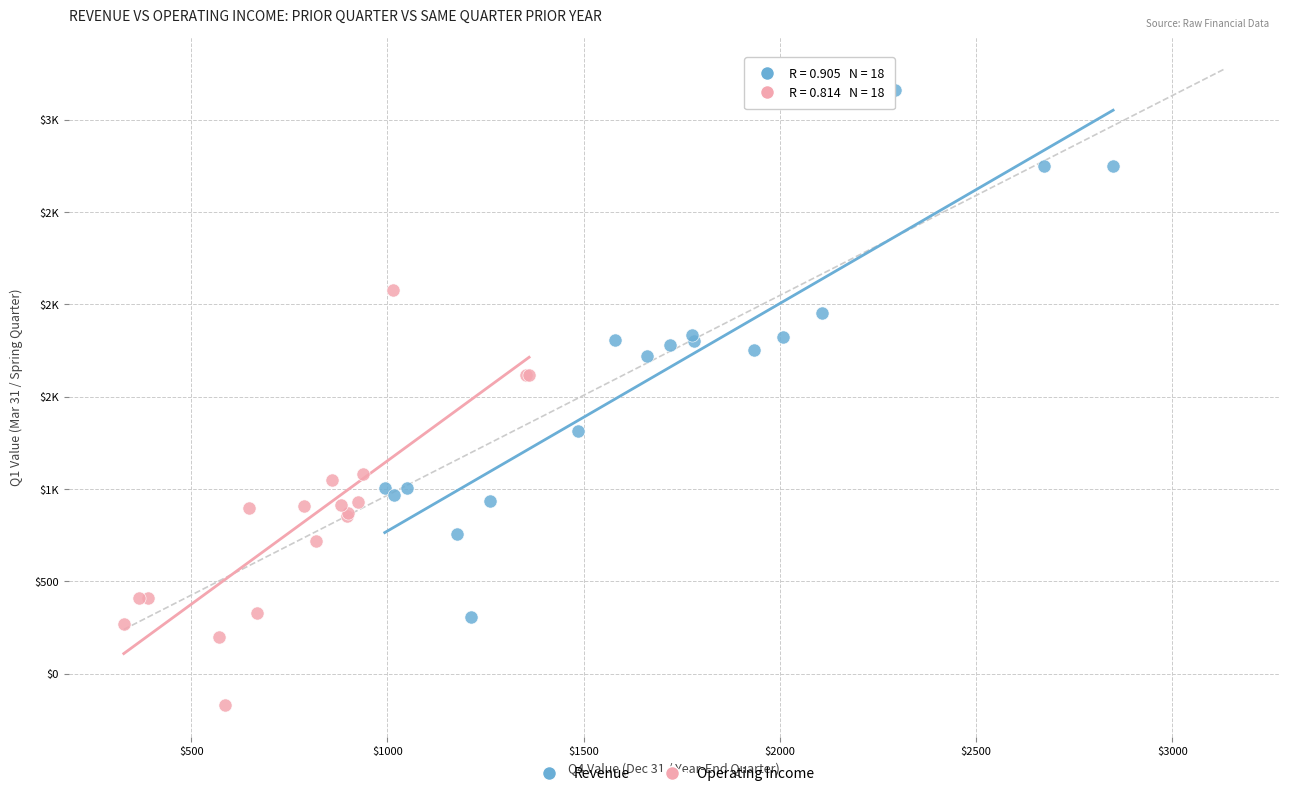

What are all the series names shown in the legend?

Revenue, Operating Income